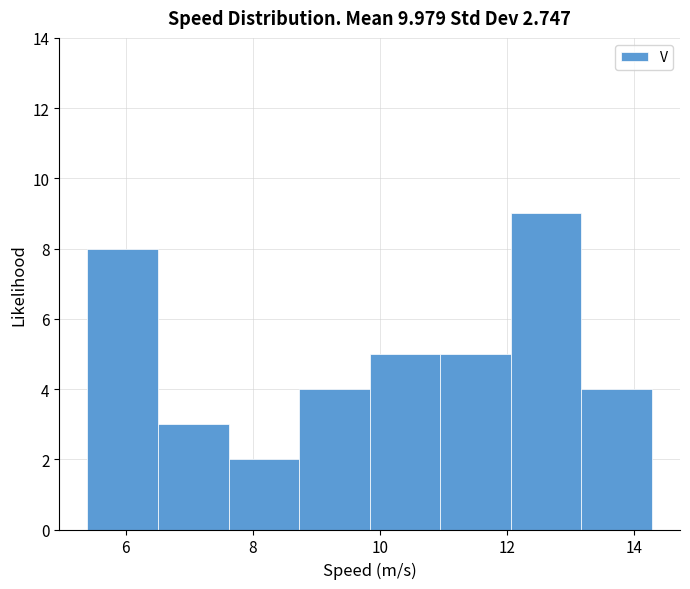

Reading left to right, list every bar in this chart as the range it spans on the x-axis followed by its height. Neither the bar edges nor the heights are printed on the chart, so give them approximately, as read against the axes.

5.4 to 6.6: 8
6.6 to 7.6: 3
7.6 to 8.8: 2
8.8 to 9.8: 4
9.8 to 11.0: 5
11.0 to 12.0: 5
12.0 to 13.2: 9
13.2 to 14.2: 4